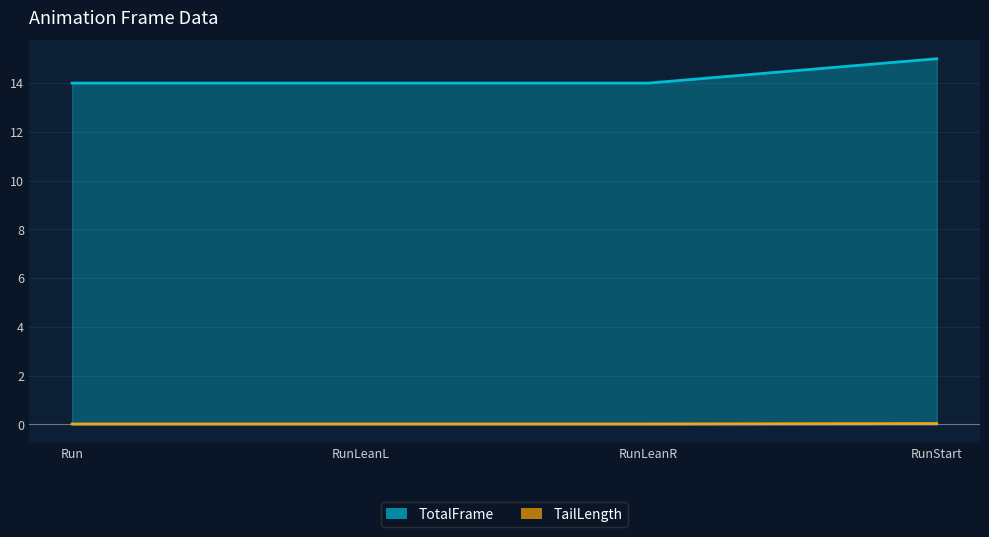

Which series has the largest range (max minus min)?

TotalFrame